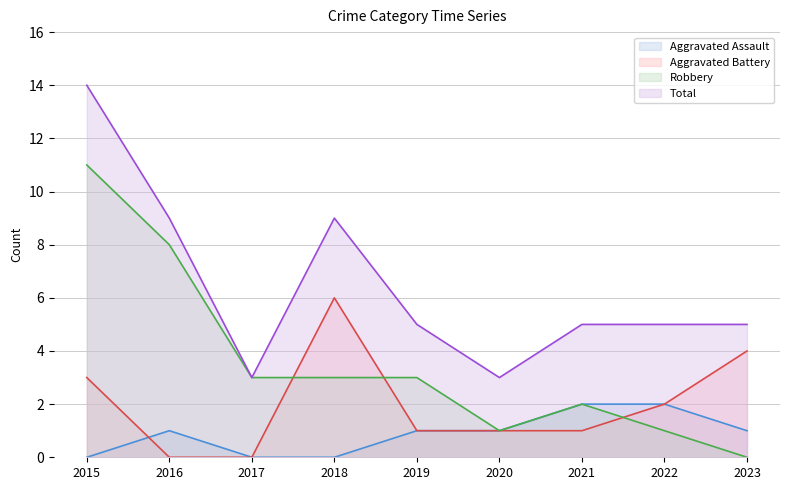

Is the value of Robbery at 2020 greater than the value of Aggravated Battery at 2020?

No